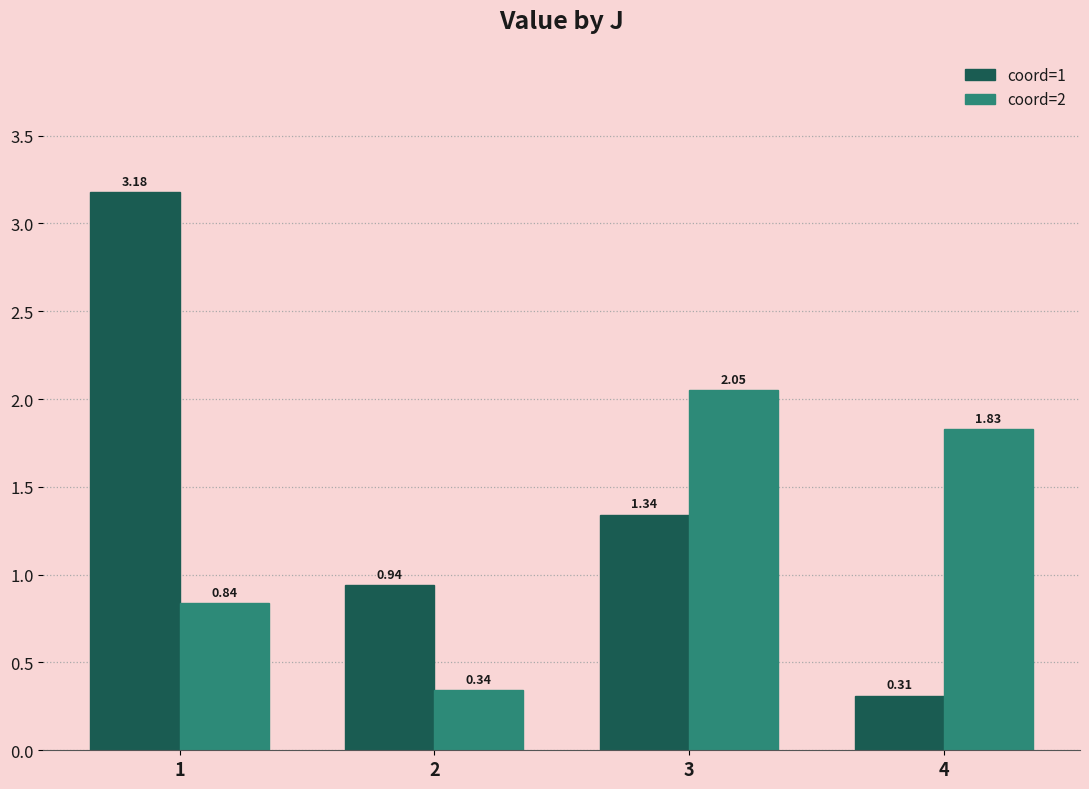

Which category has the lowest value in the coord=2 series?

2